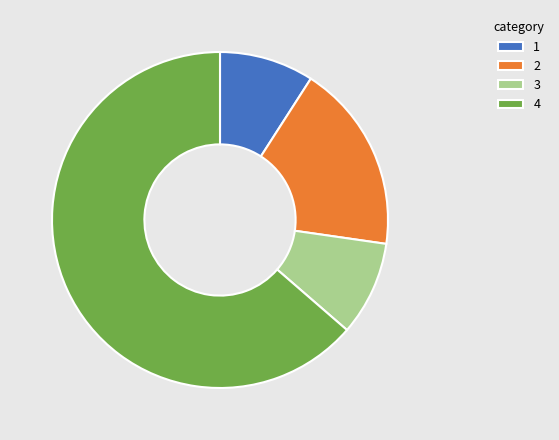

How many slices are in this pie chart?

4